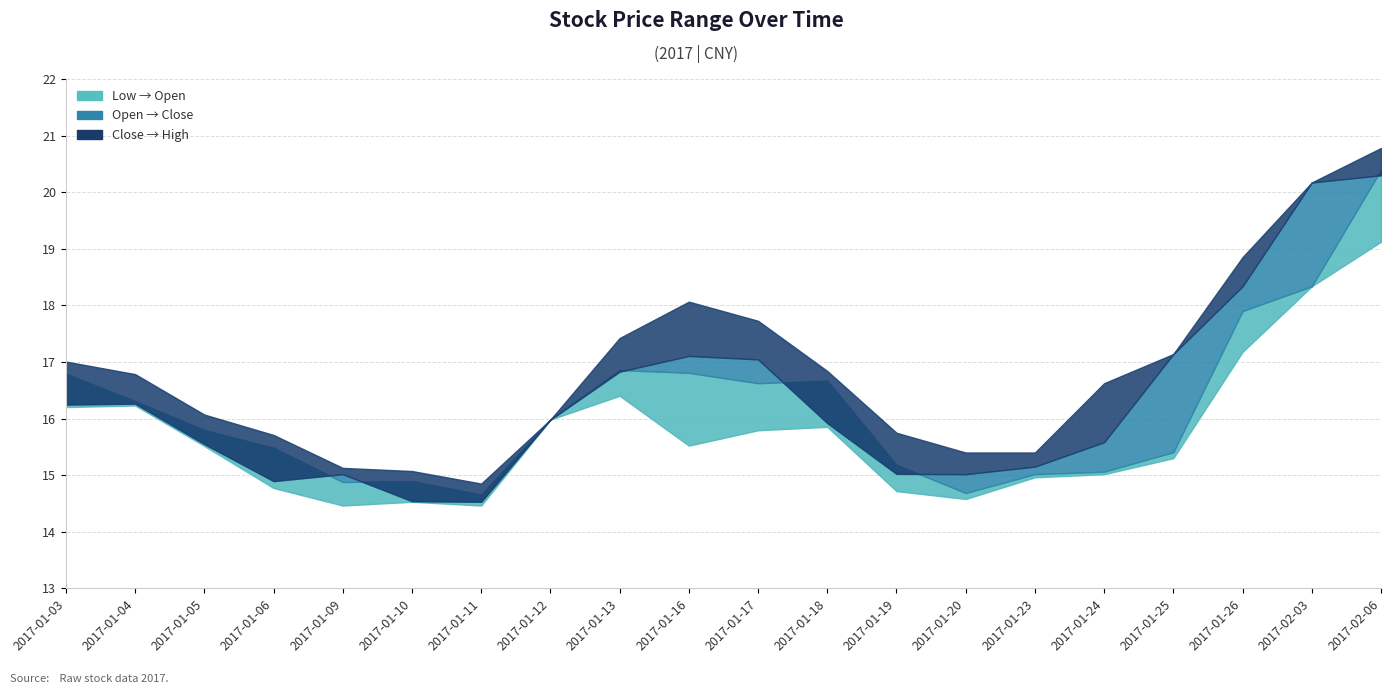

What is the change in value from 2017-01-09 to 2017-01-12?

+0.9